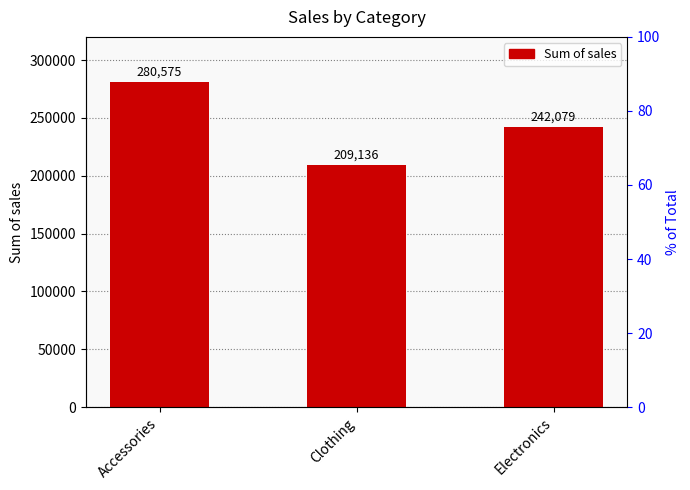

What is the difference between the maximum and minimum values?

71439